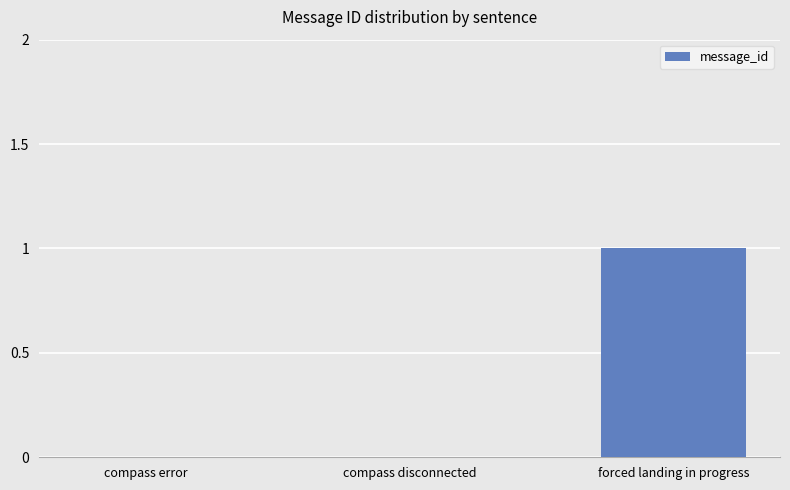

At which category does the chart reach its peak across all series?

forced landing in progress